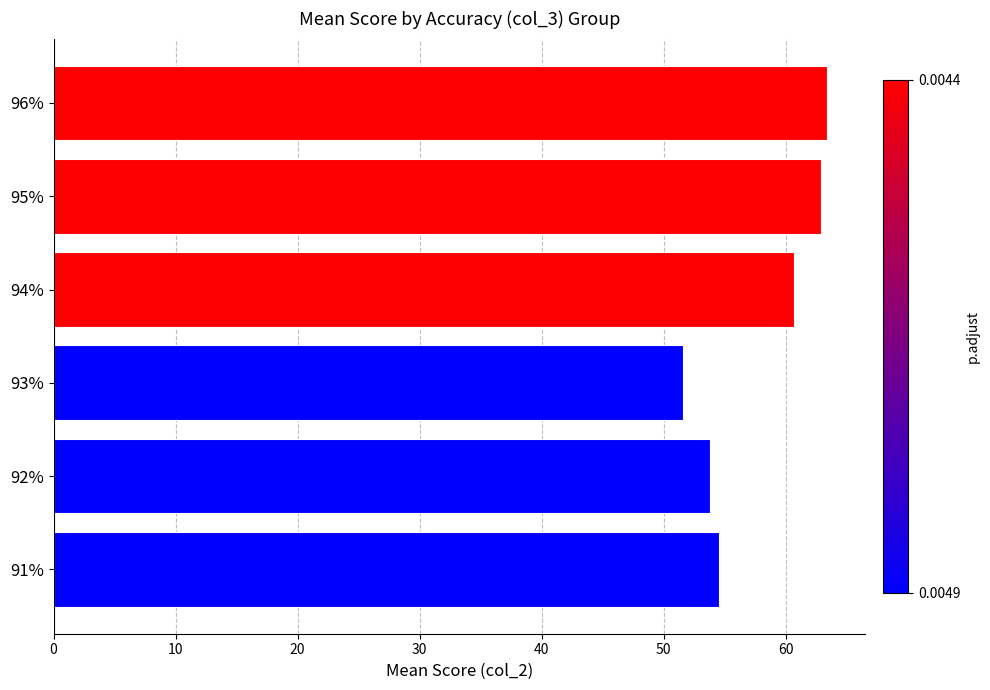

What is the difference between the maximum and minimum values?

11.8